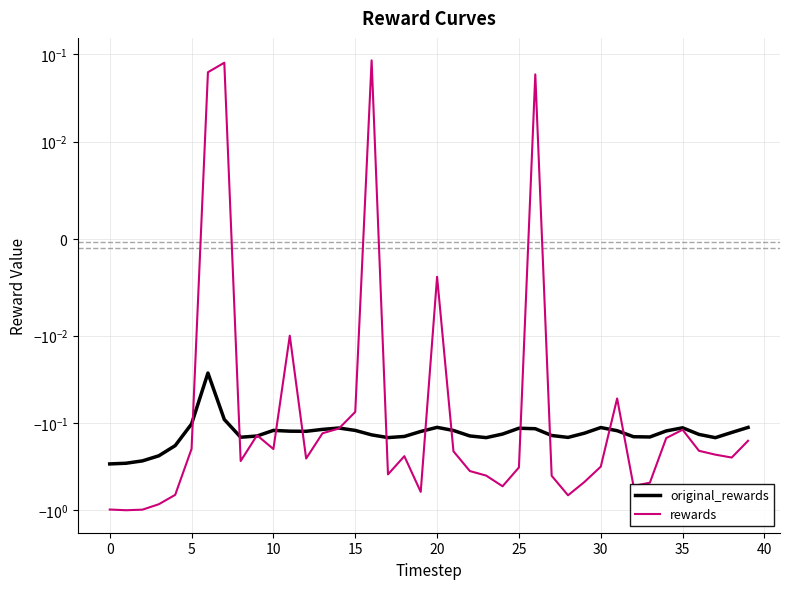

What is the approximate value of original_rewards at 15?

-0.1